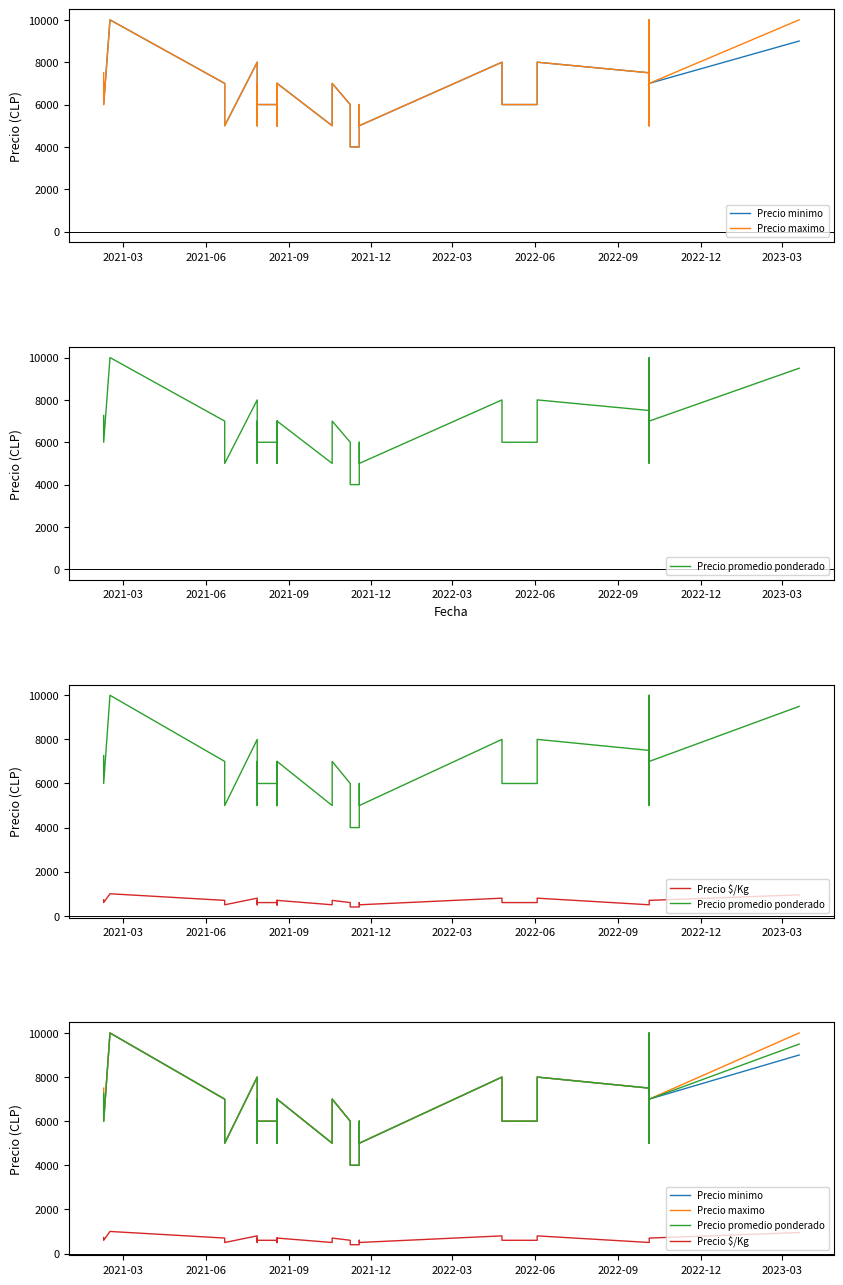

In Precio $/Kg, how many points are higher than both neighbors (excluding endpoints)?

9